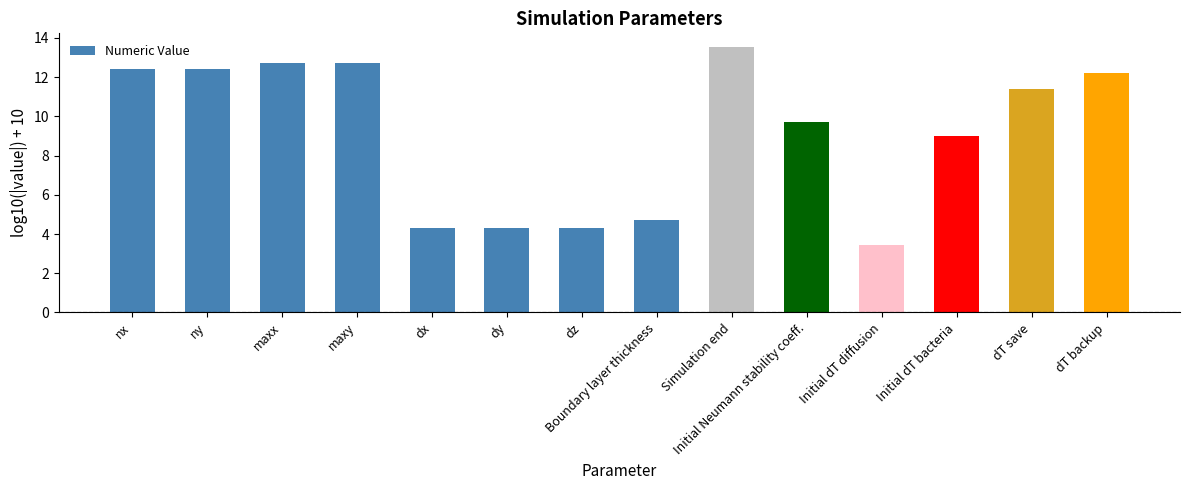

Reading left to right, extract all data points from this chart.

nx=12.4	ny=12.4	maxx=12.7	maxy=12.7	dx=4.3	dy=4.3	dz=4.3	Boundary layer thickness=4.7	Simulation end=13.6	Initial Neumann stability coeff.=9.7	Initial dT diffusion=3.4	Initial dT bacteria=9.0	dT save=11.4	dT backup=12.2